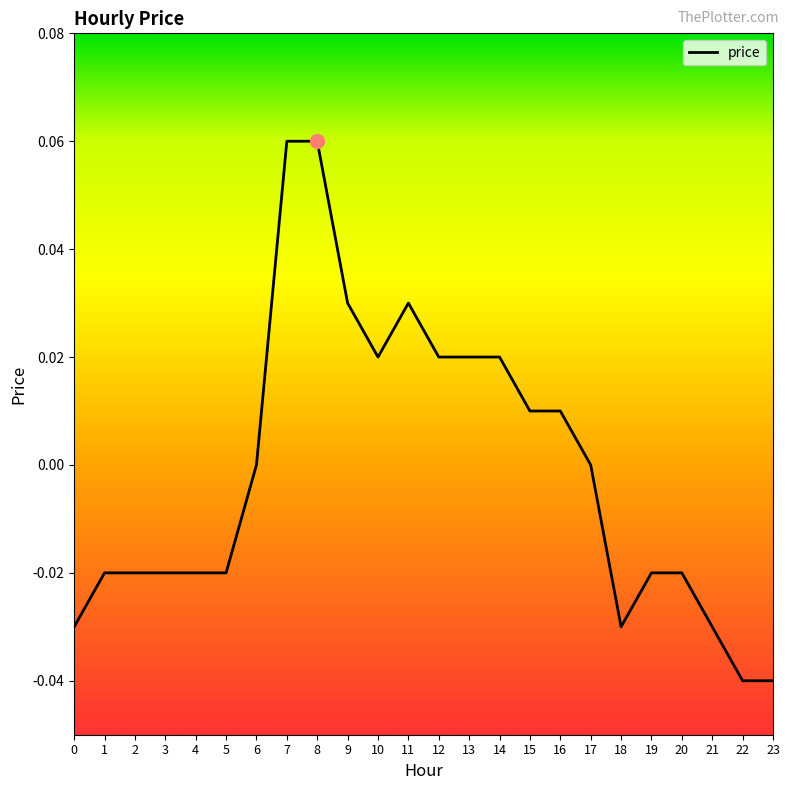

The value at 20 is -0.0. True or false?

True